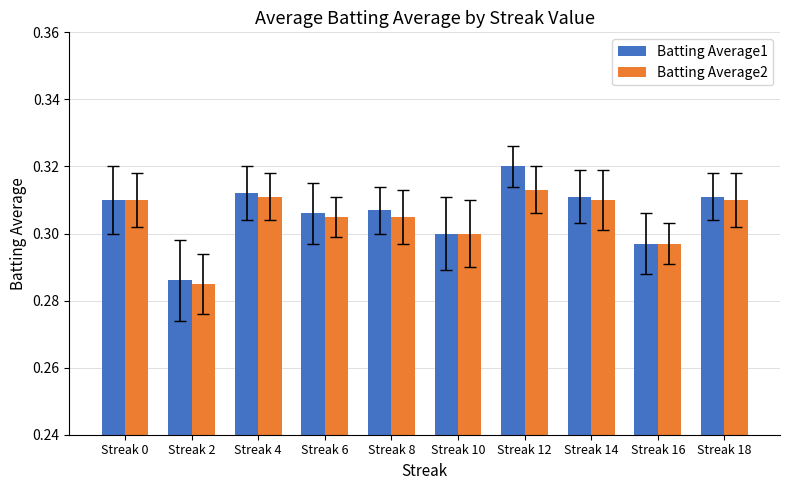

What is the sum of all Batting Average2 values?

3.0